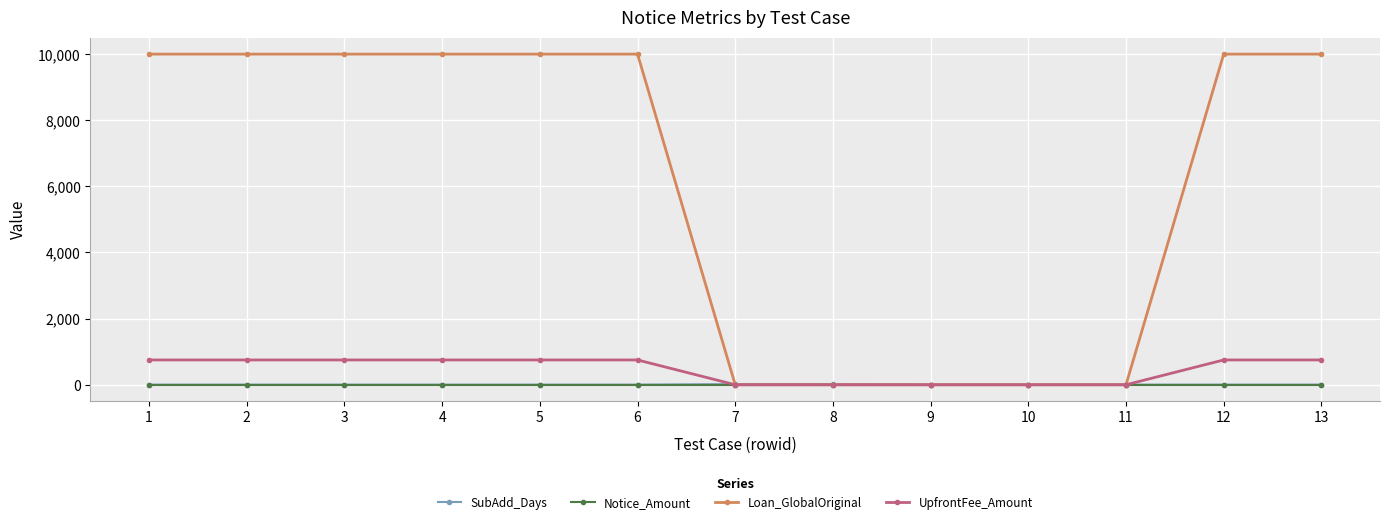

Which series has the largest total across all categories?

Loan_GlobalOriginal